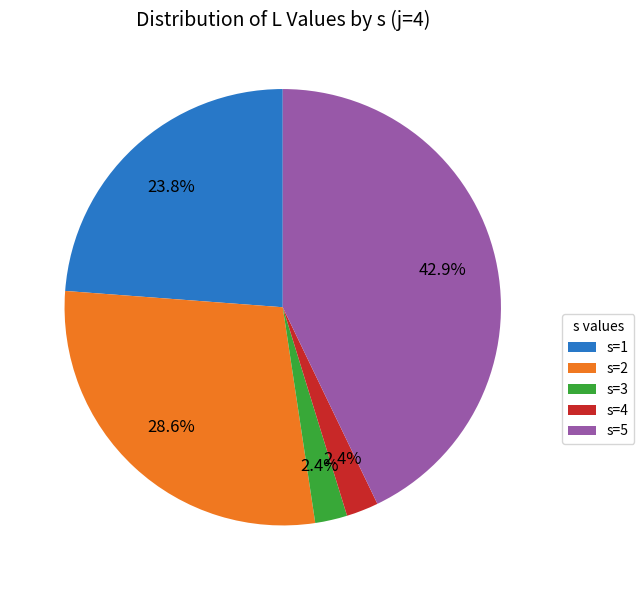

Which category has the biggest portion of the pie?

s=5